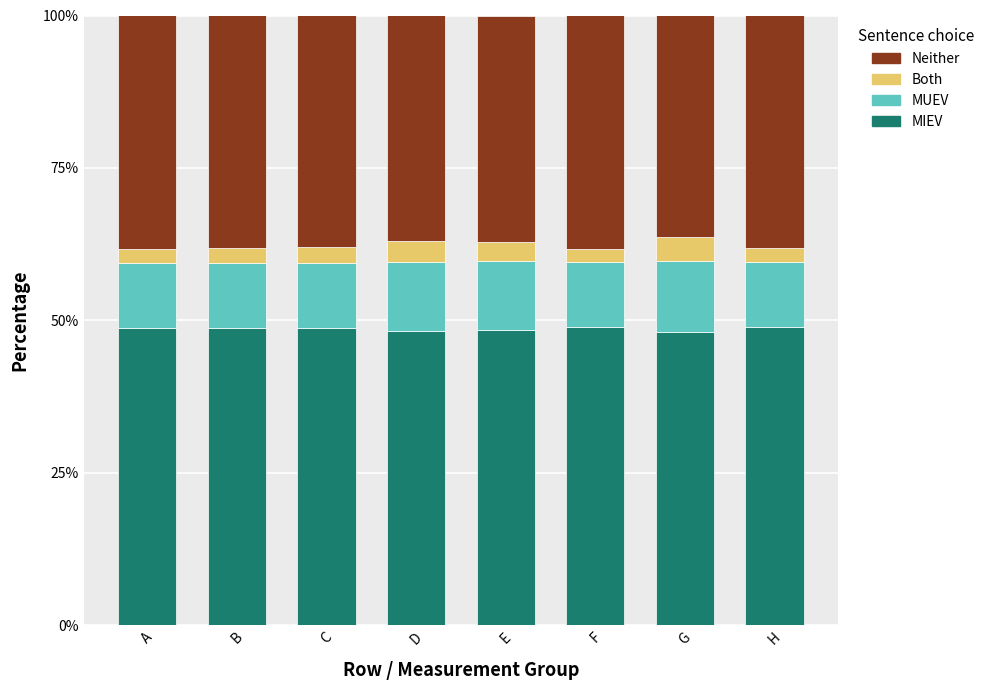

What is the sum of all MIEV values?

388.9